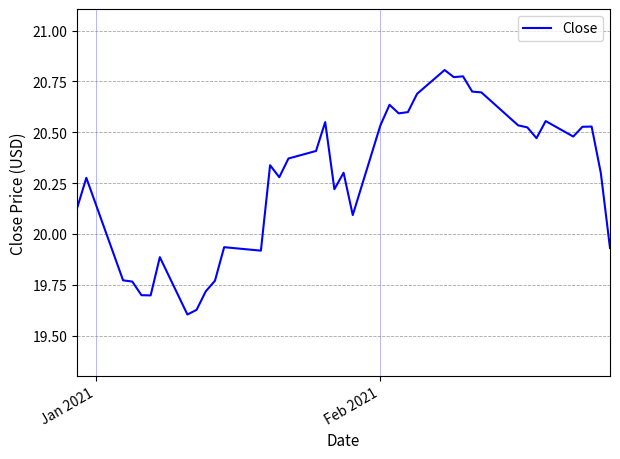

What is the difference between the maximum and minimum values?

1.2